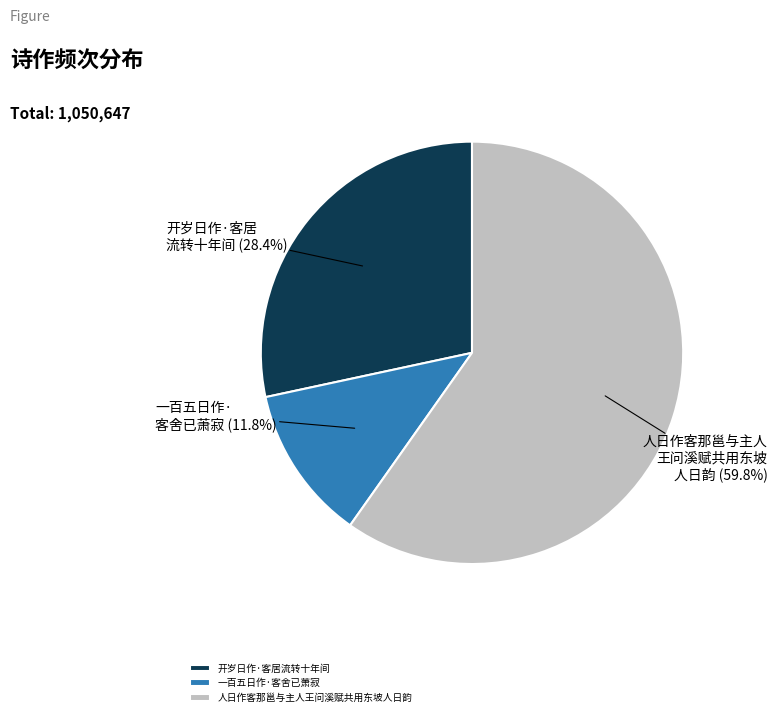

Which has a higher value, 开岁日作·客居流转十年间 or 一百五日作·客舍已萧寂?

开岁日作·客居流转十年间